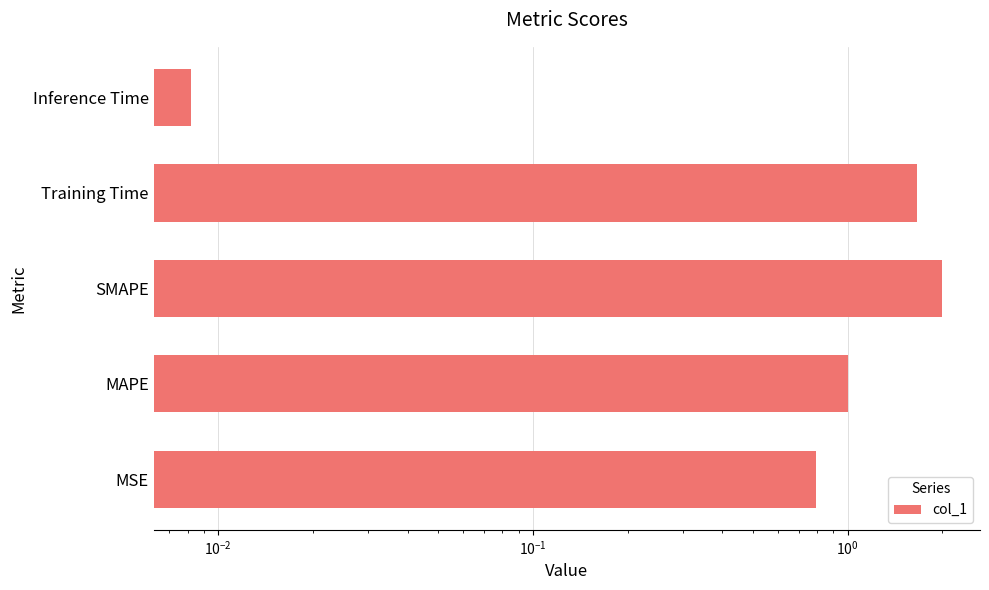

True or false: the data shows 2.8 at SMAPE.

False